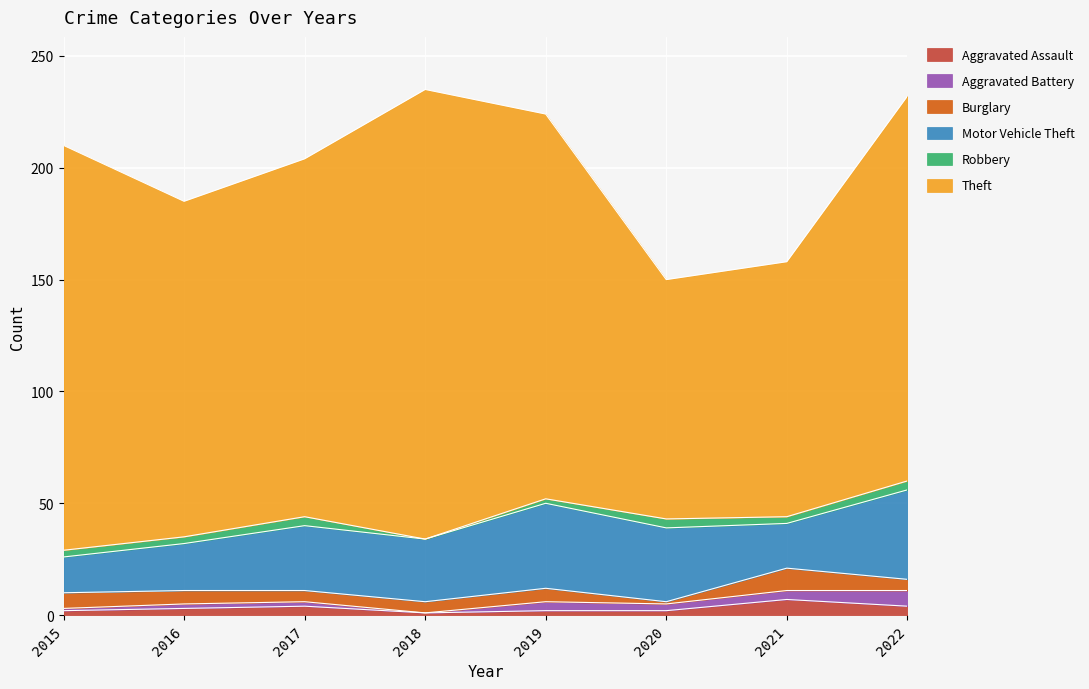

Where is the first local maximum for Aggravated Battery?

2019